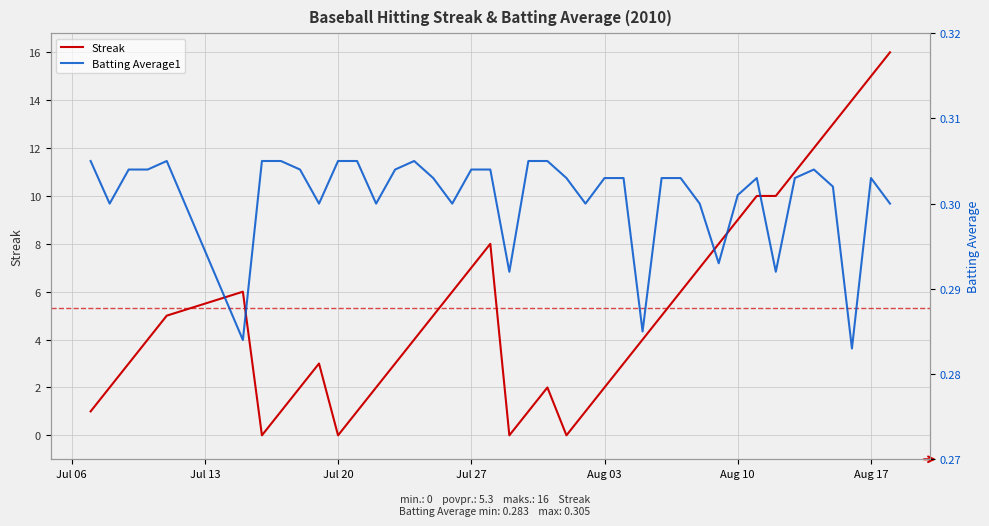

What is the maximum value for Streak?

16